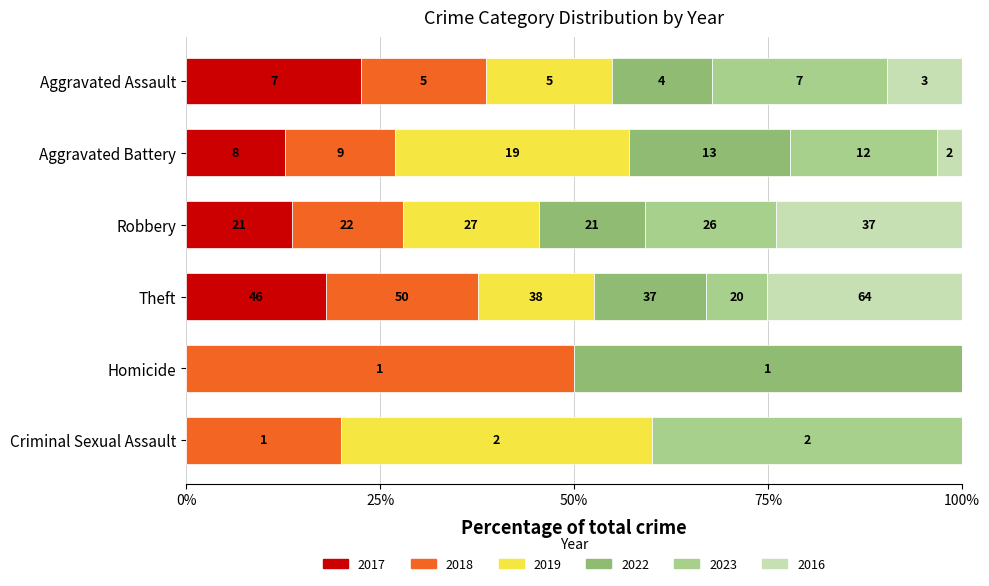

At how many categories does at least one series exceed 47?

1